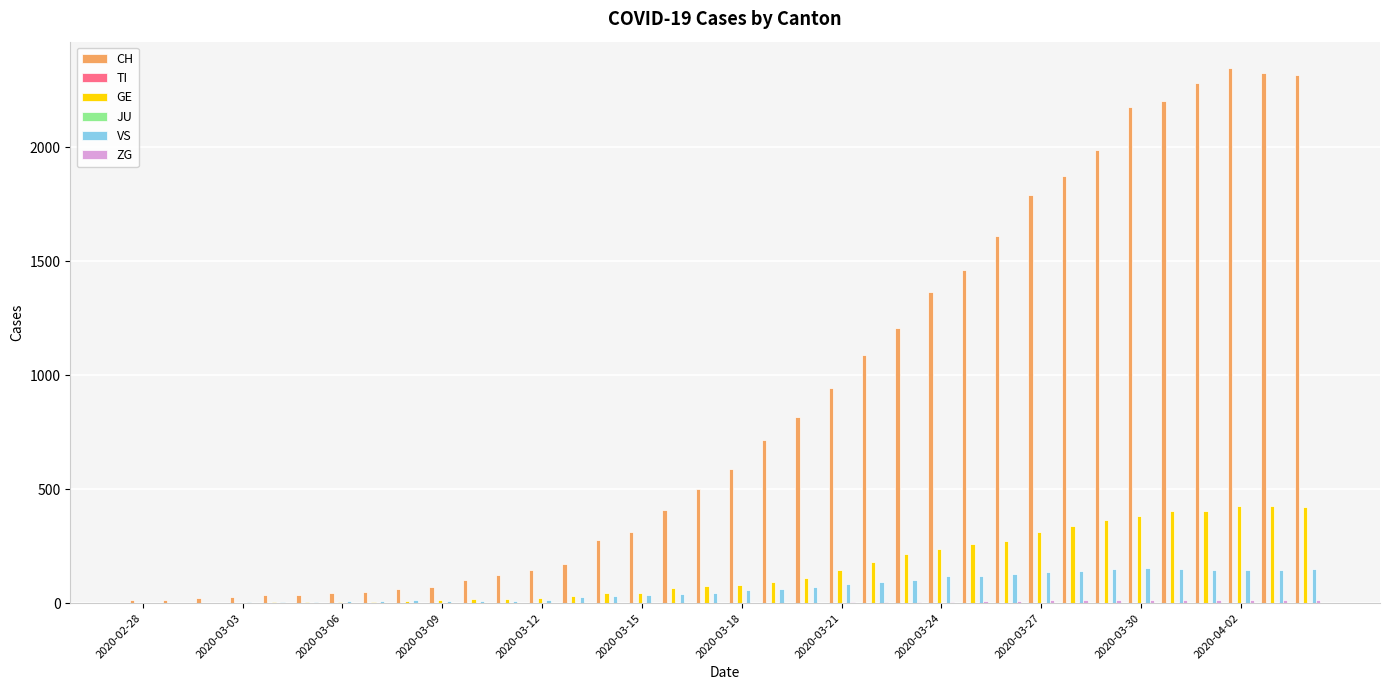

How many values in the CH series exceed 588?

17